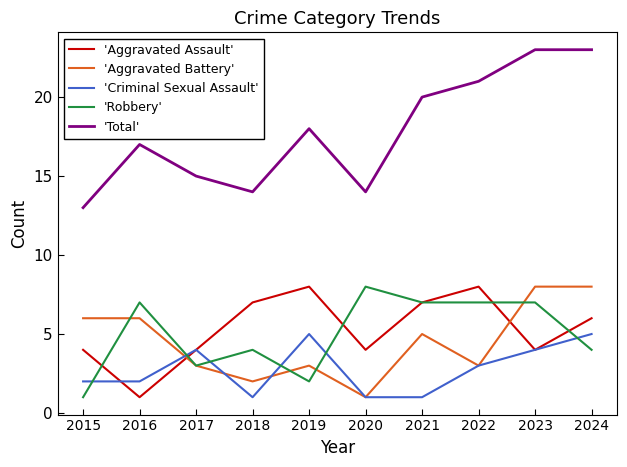

What is the smallest value displayed?

1